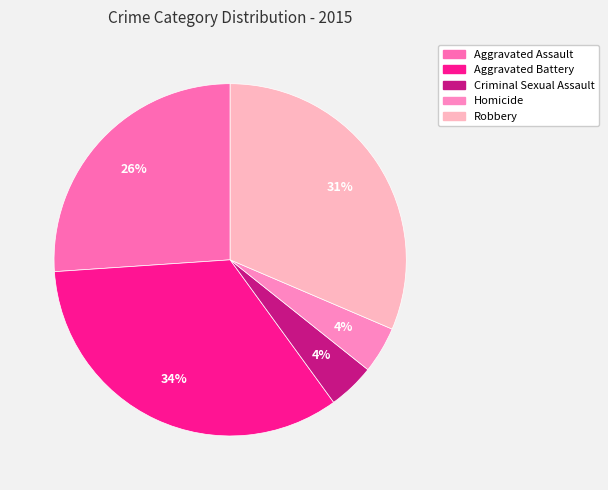

Do Criminal Sexual Assault and Aggravated Assault together represent more than half of the pie?

No